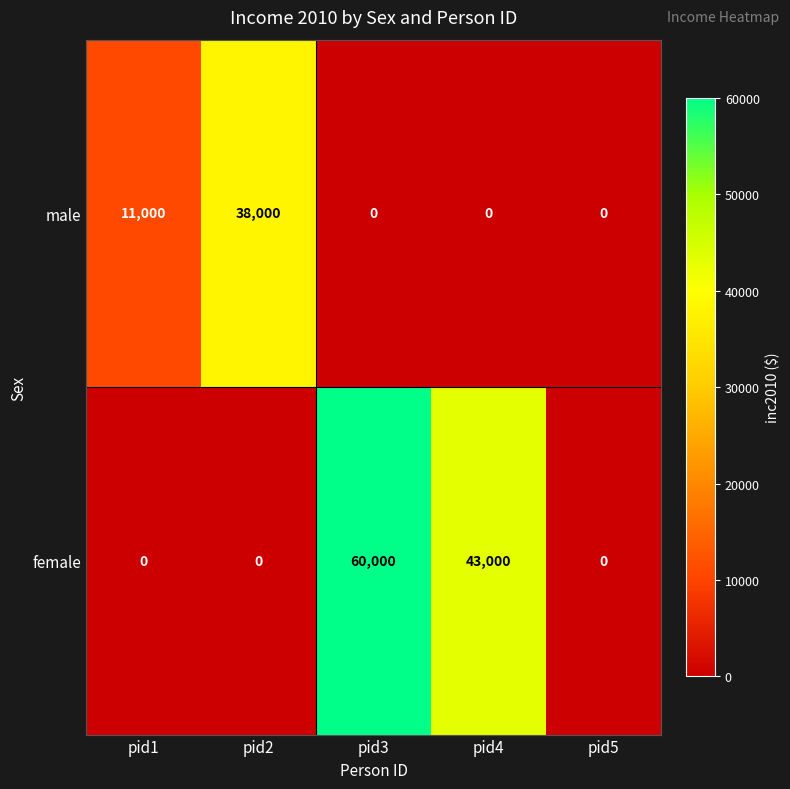

Reading right to left, extract all data points from this chart.

male: pid5=0	pid4=0	pid3=0	pid2=38000	pid1=11000
female: pid5=0	pid4=43000	pid3=60000	pid2=0	pid1=0